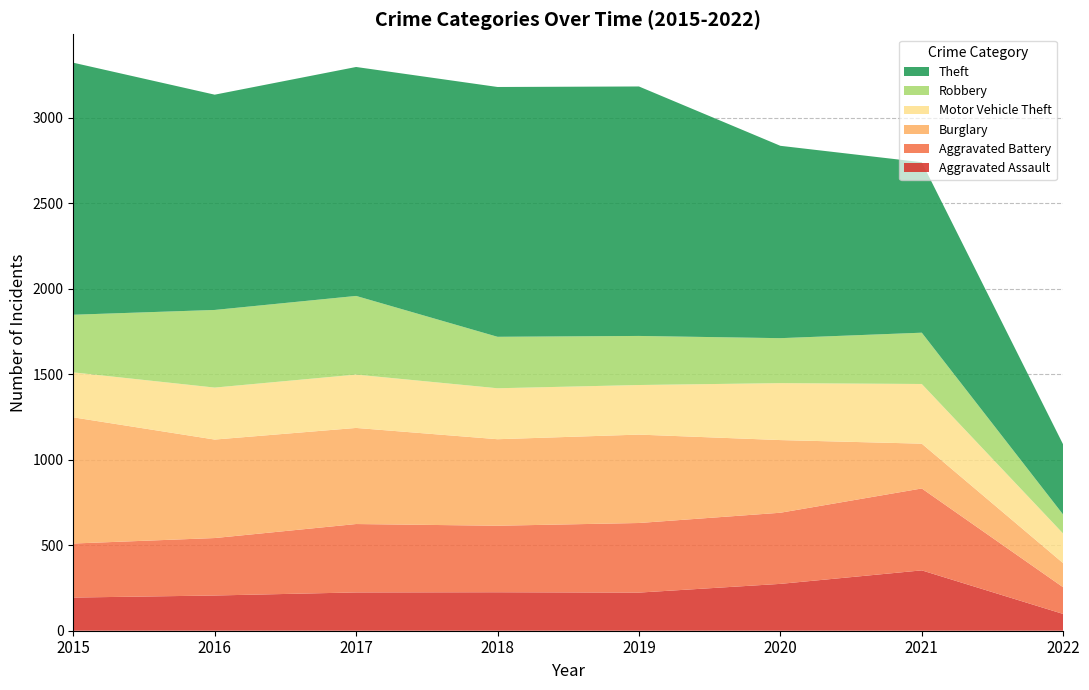

Reading left to right, what are all the values shown in this chart?

Aggravated Assault: 194	206	224	225	223	274	353	98
Aggravated Battery: 316	336	400	389	407	416	479	156
Burglary: 738	576	562	506	517	425	262	141
Motor Vehicle Theft: 263	304	312	298	290	333	349	173
Robbery: 337	454	460	301	287	263	300	111
Theft: 1474	1259	1339	1461	1459	1125	997	410